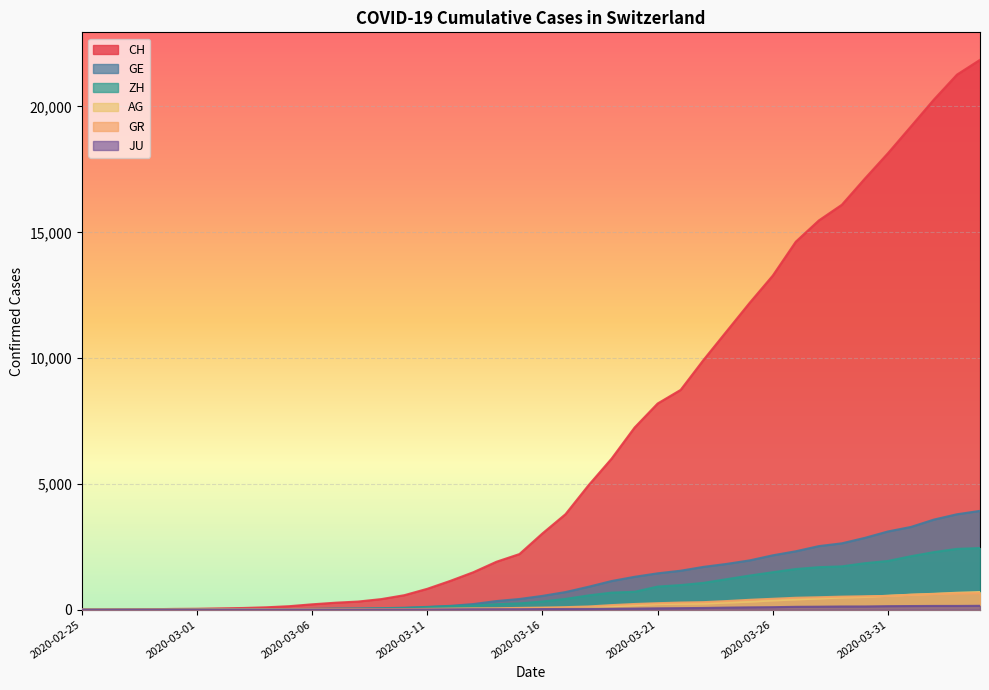

What is the average value of the ZH series?

725